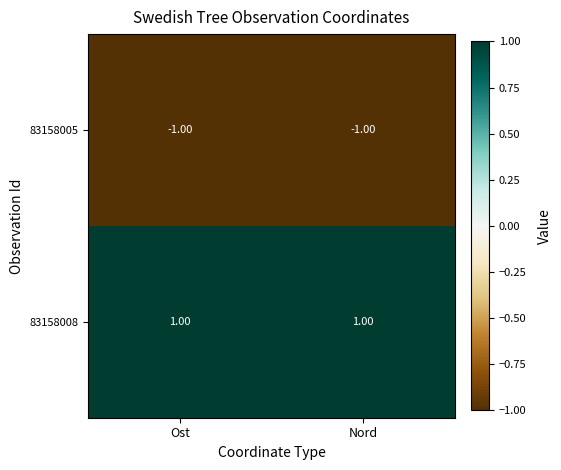

At Ost, list the series in order from smallest to largest.

83158005, 83158008